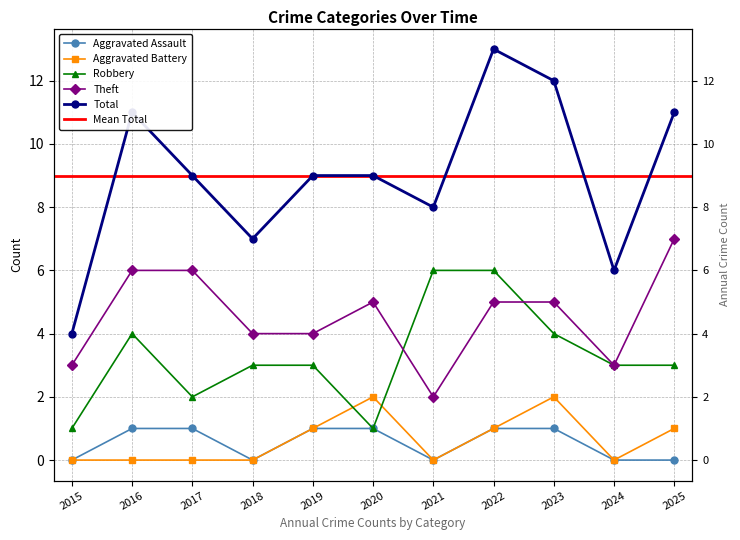

Is the value of Total at 2025 greater than the value of Robbery at 2023?

Yes